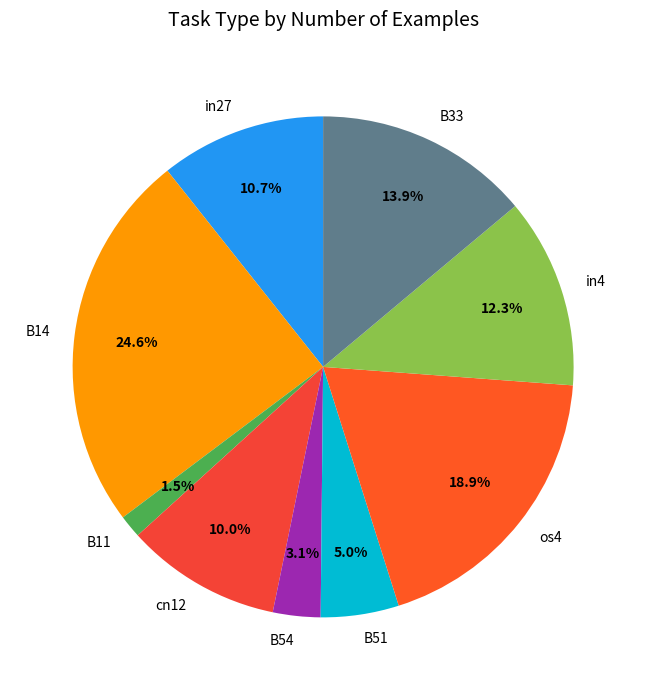

True or false: B33 accounts for 28% of the total.

False